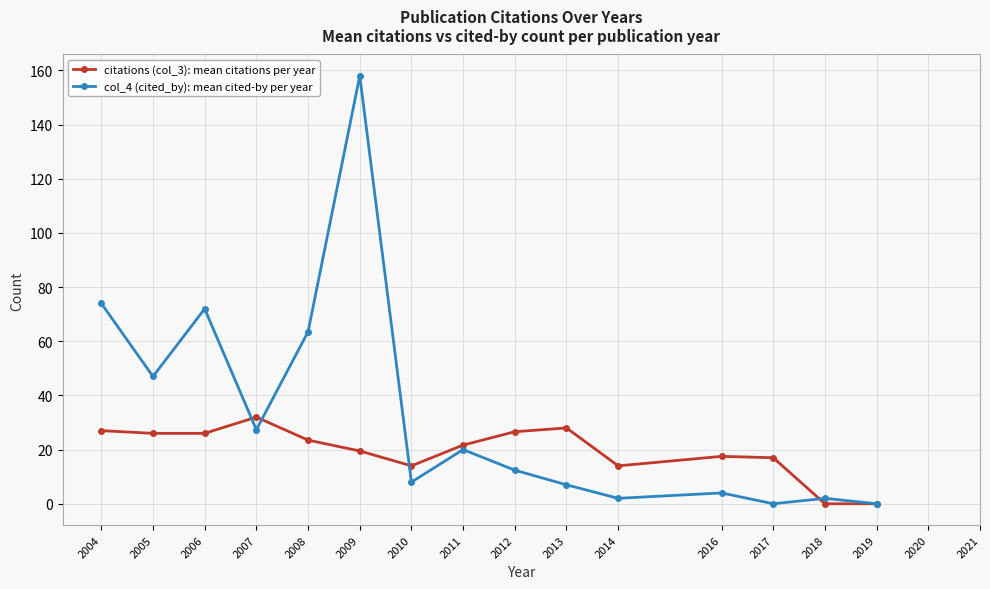

How many values in the citations (col_3): mean citations per year series exceed 23?

7